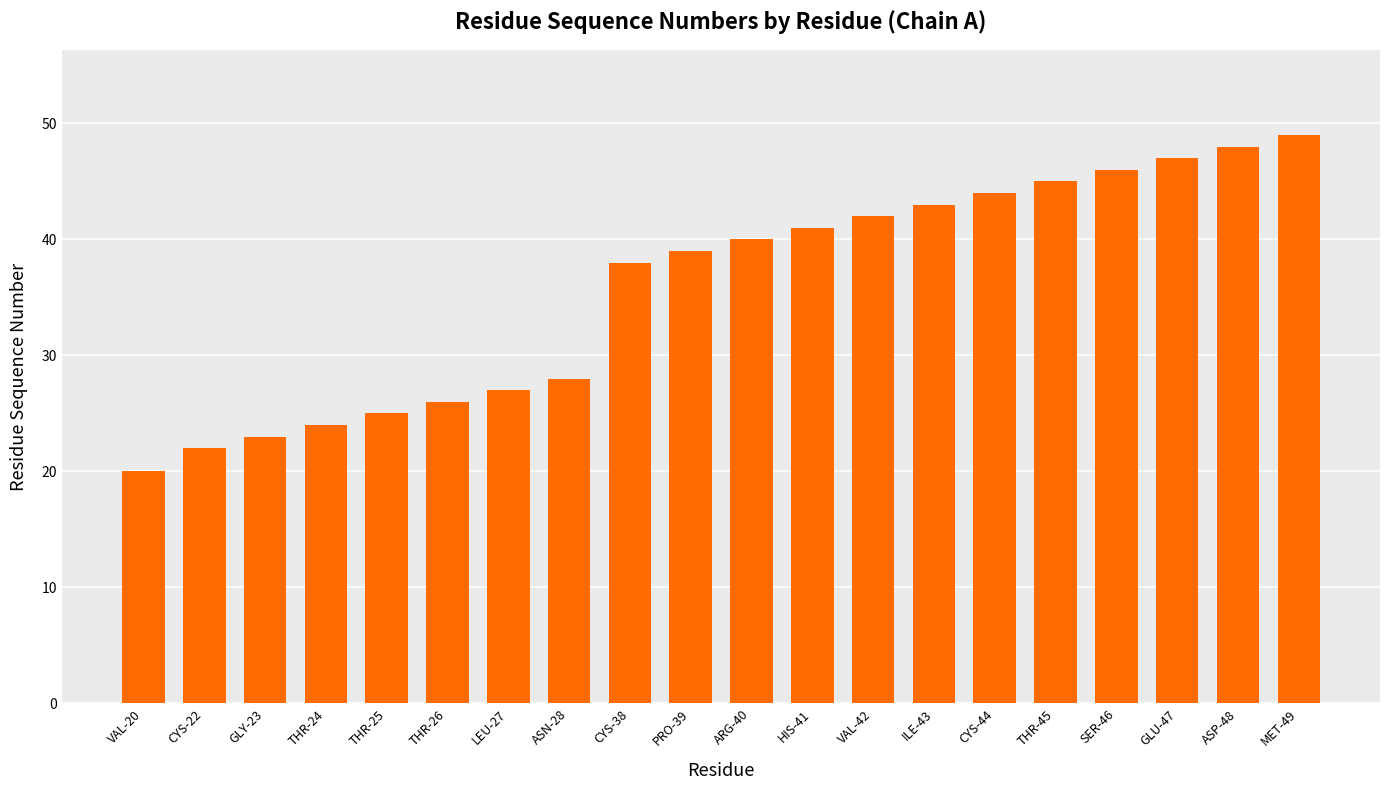

What is the sum of the values at THR-25 and THR-45?

70